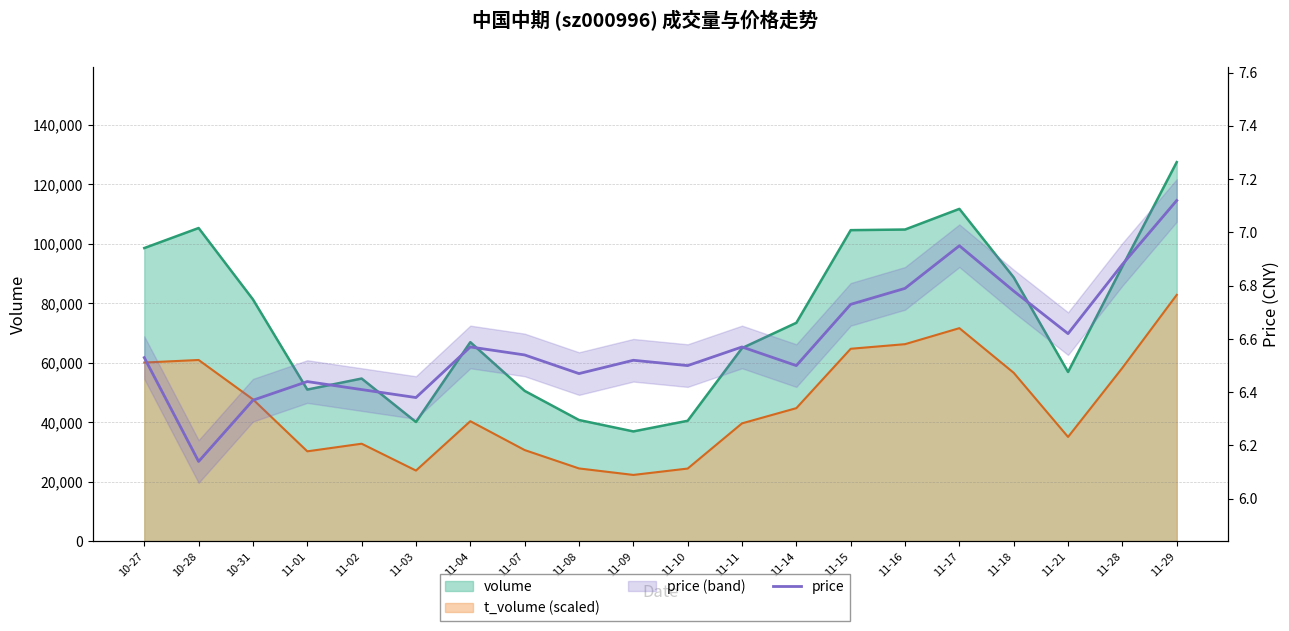

True or false: there are more than 0 points higher than both neighbors.

True